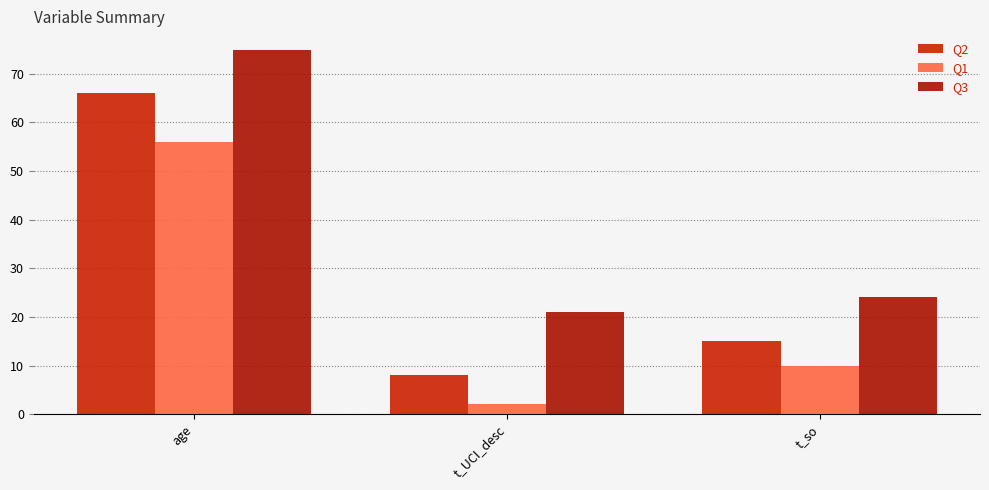

What is the spread (max minus min) of values at age?

19